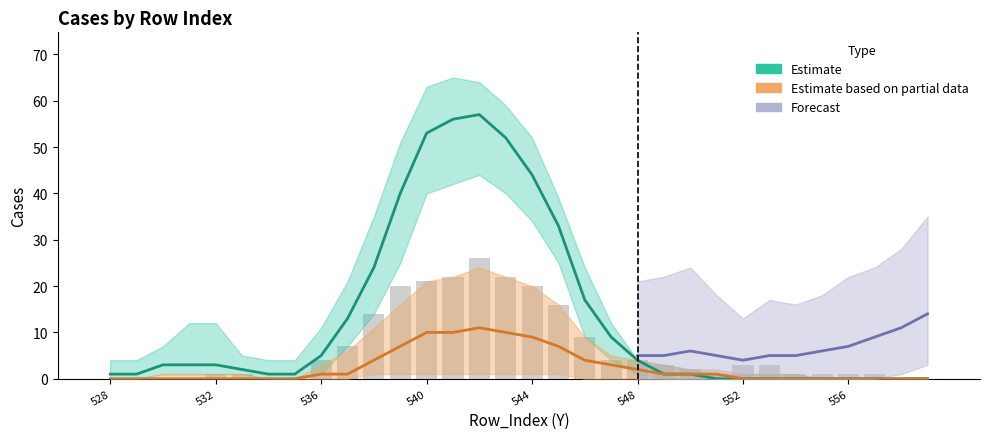

What is the difference between the maximum and minimum values in the upper_orange series?

26